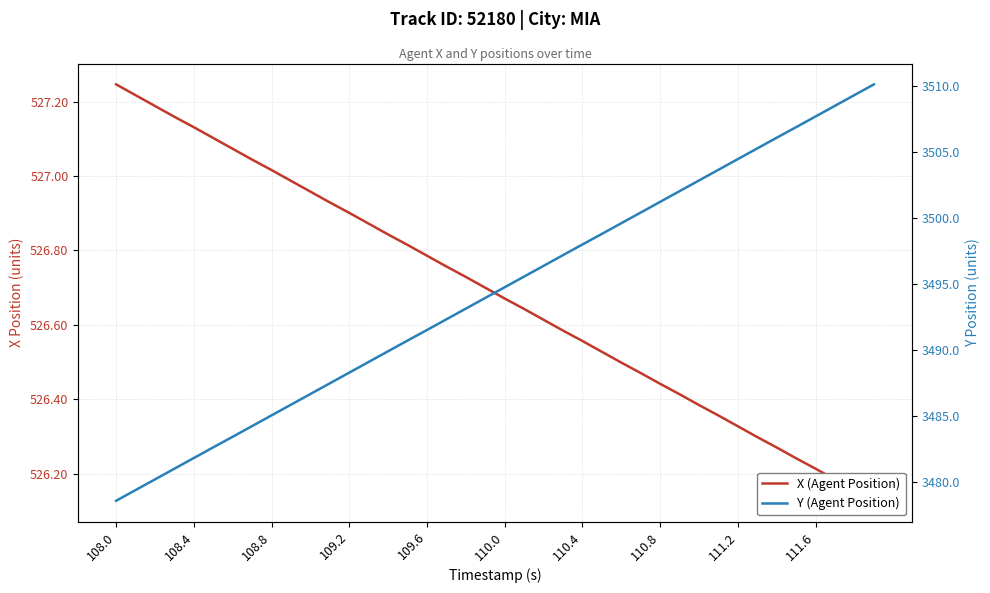

What is the sum of all X (Agent Position) values?

21067.4